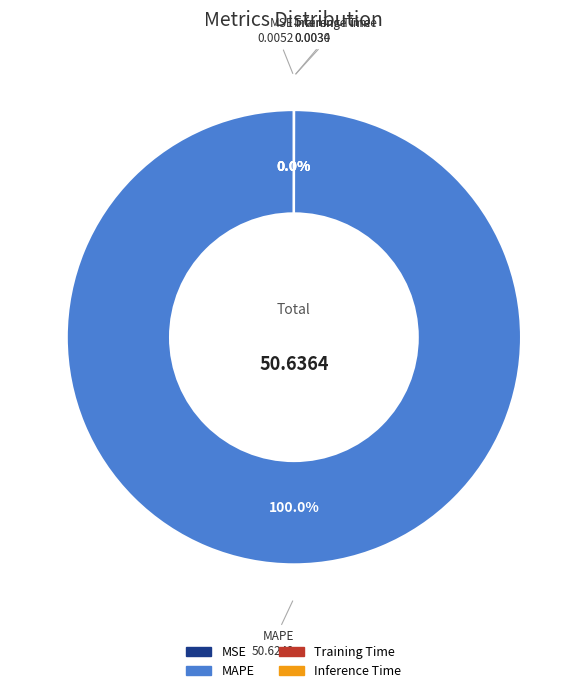

Is there any slice that represents more than half of the pie?

Yes